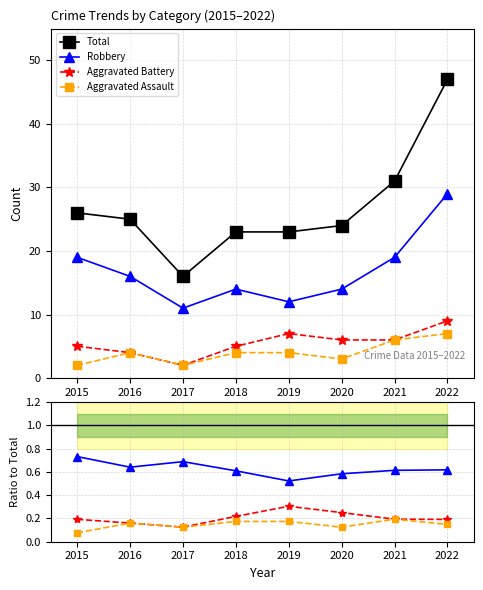

True or false: Aggravated Assault and Total intersect in this chart.

False